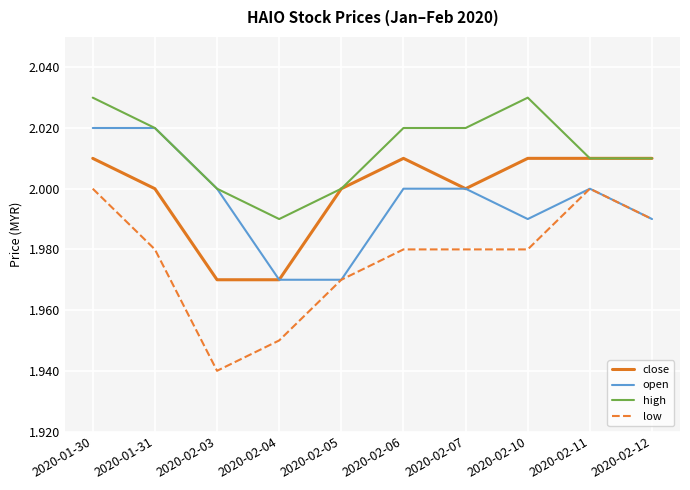

At which category is the sum across all series the highest?

2020-01-30